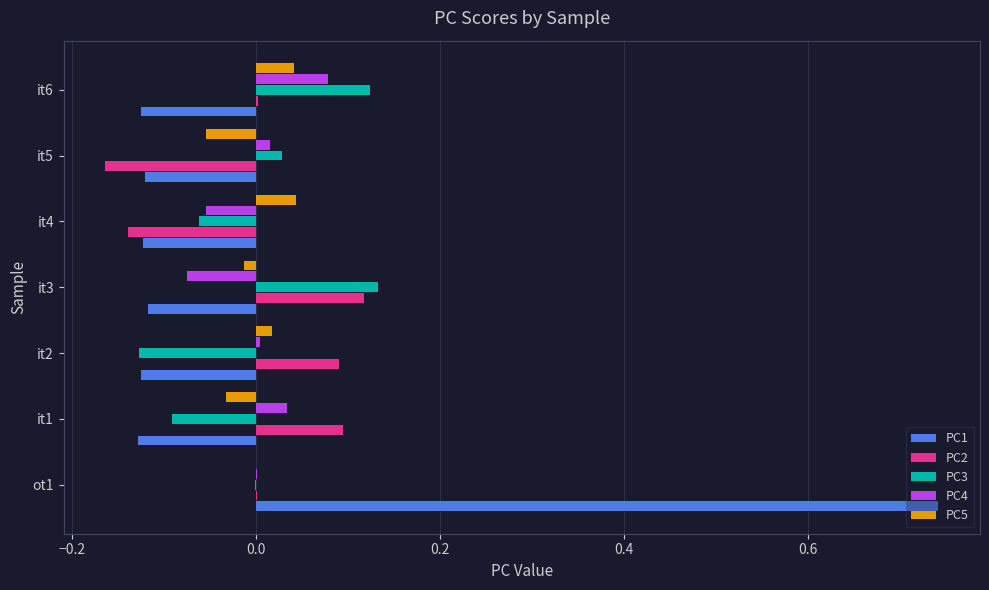

Is it true that PC4 equals 0.0 at it5?

True